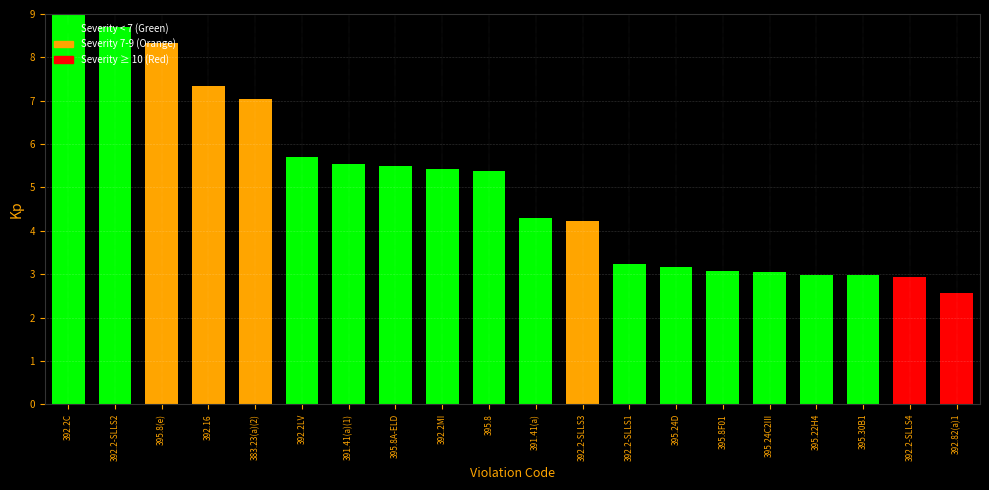

What is the change in value from 392.16 to 392.2-SLLS4?

-4.4